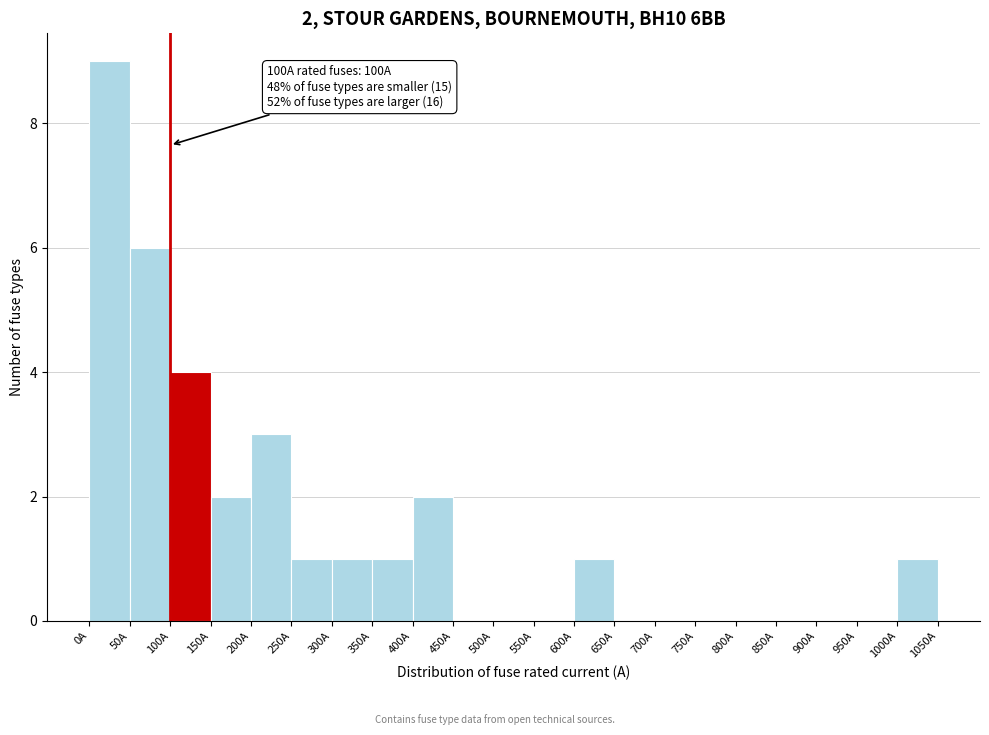

Which range on the x-axis has the tallest bar?

0 to 50